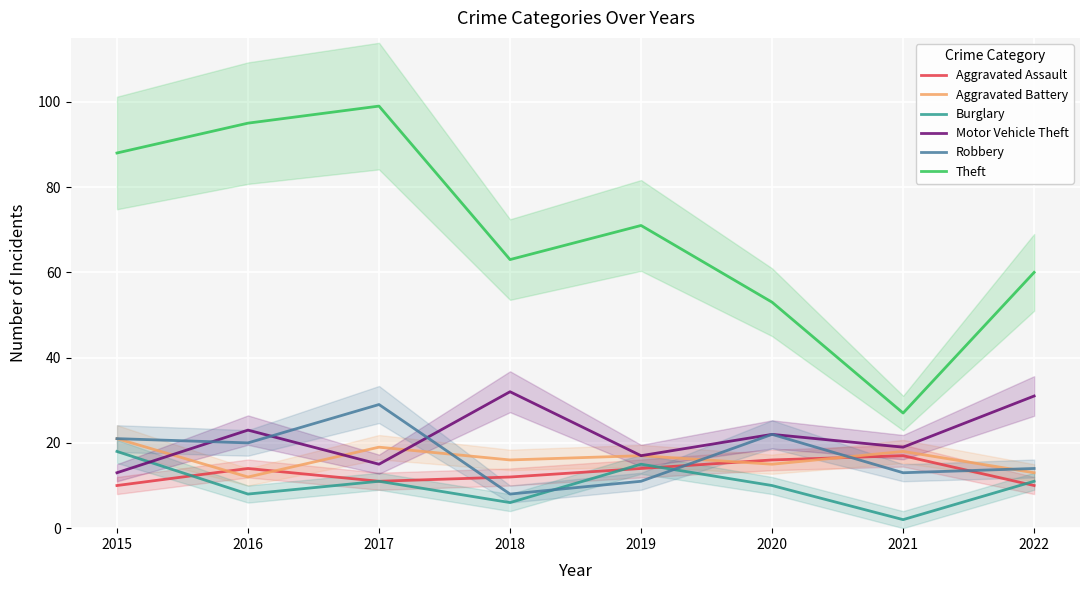

What is the difference between the Robbery values at 2016 and 2022?

6